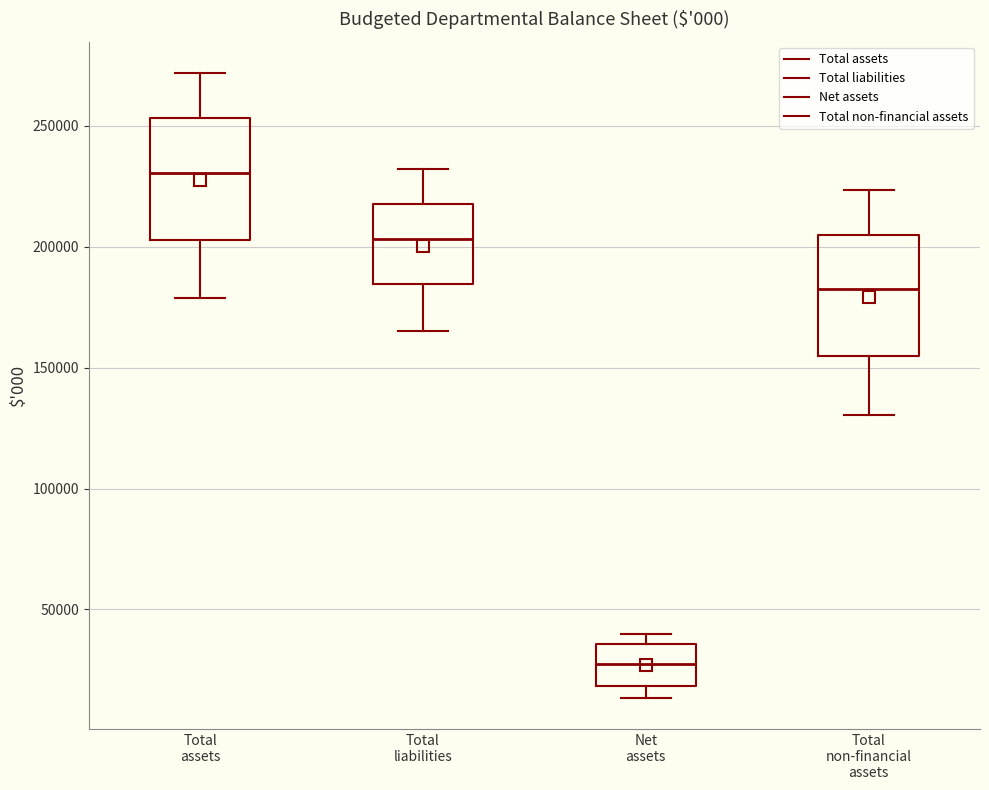

Which box has the lowest median line?

Net assets